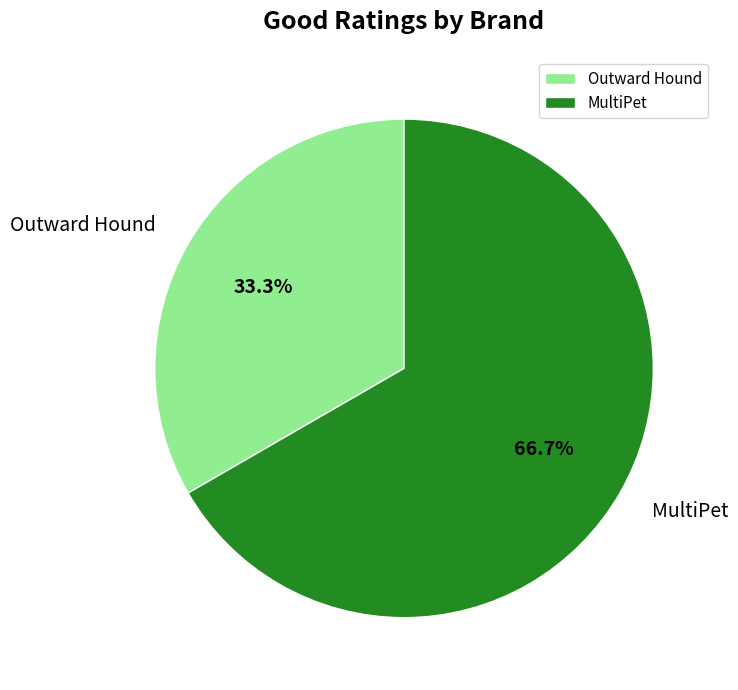

Between Outward Hound and MultiPet, which is larger?

MultiPet